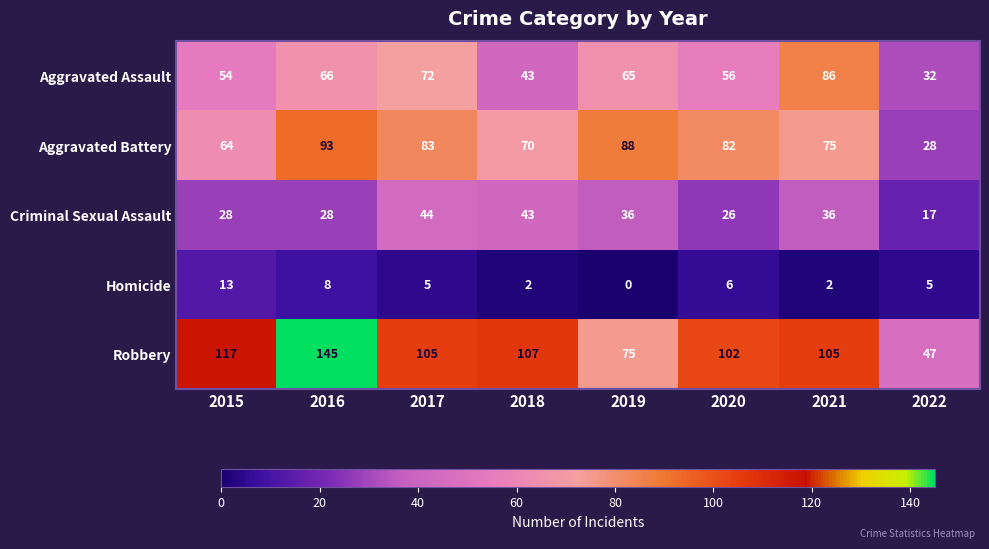

Which category has the highest value across all series?

2016